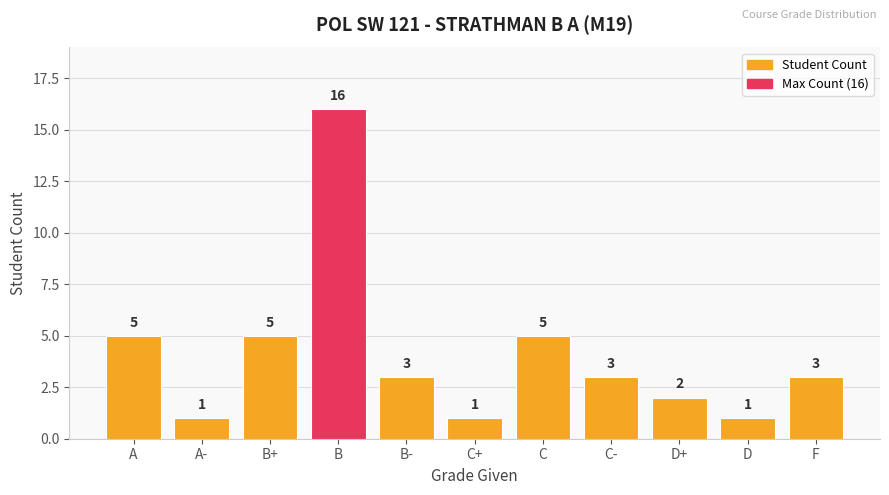

True or false: the data shows 1 at A-.

True